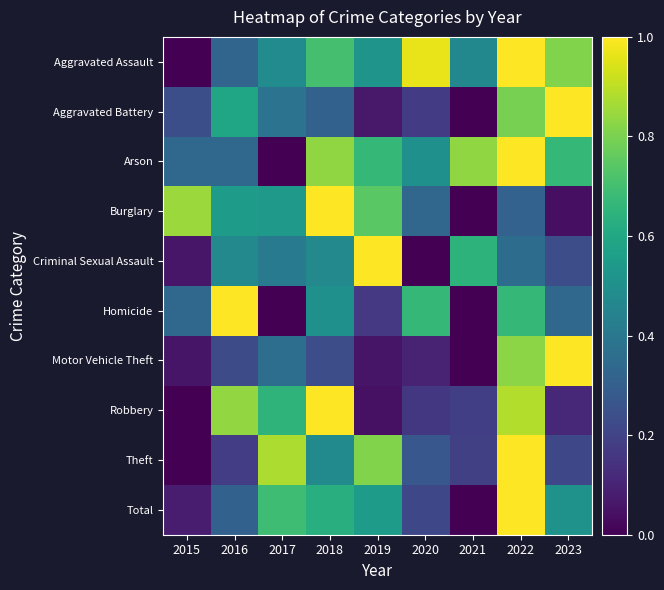

Reading left to right, what are all the values shown in this chart?

Aggravated Assault: 2015=0.0	2016=0.3	2017=0.5	2018=0.7	2019=0.5	2020=1.0	2021=0.5	2022=1.0	2023=0.8
Aggravated Battery: 2015=0.2	2016=0.6	2017=0.4	2018=0.3	2019=0.1	2020=0.2	2021=0.0	2022=0.8	2023=1.0
Arson: 2015=0.3	2016=0.3	2017=0.0	2018=0.8	2019=0.7	2020=0.5	2021=0.8	2022=1.0	2023=0.7
Burglary: 2015=0.8	2016=0.6	2017=0.5	2018=1.0	2019=0.7	2020=0.3	2021=0.0	2022=0.3	2023=0.0
Criminal Sexual Assault: 2015=0.1	2016=0.5	2017=0.4	2018=0.5	2019=1.0	2020=0.0	2021=0.6	2022=0.4	2023=0.2
Homicide: 2015=0.3	2016=1.0	2017=0.0	2018=0.5	2019=0.2	2020=0.7	2021=0.0	2022=0.7	2023=0.3
Motor Vehicle Theft: 2015=0.1	2016=0.2	2017=0.4	2018=0.2	2019=0.1	2020=0.1	2021=0.0	2022=0.8	2023=1.0
Robbery: 2015=0.0	2016=0.8	2017=0.7	2018=1.0	2019=0.0	2020=0.2	2021=0.2	2022=0.9	2023=0.1
Theft: 2015=0.0	2016=0.2	2017=0.9	2018=0.5	2019=0.8	2020=0.3	2021=0.2	2022=1.0	2023=0.2
Total: 2015=0.1	2016=0.3	2017=0.7	2018=0.6	2019=0.5	2020=0.2	2021=0.0	2022=1.0	2023=0.5